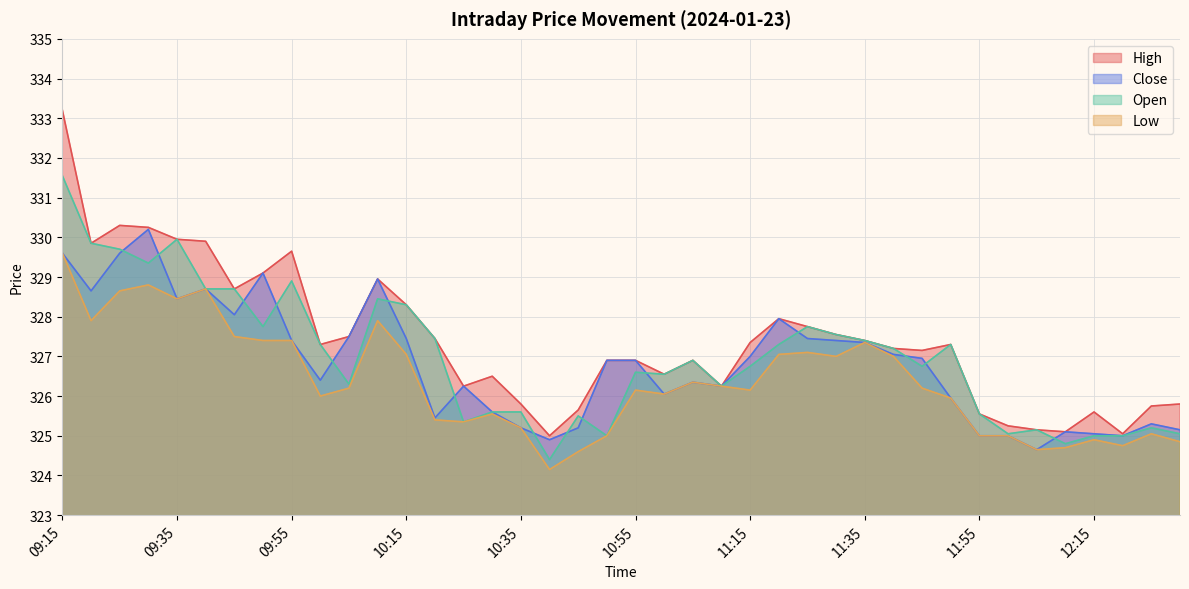

What is the value of the Open point at the 9th from the left?

328.9